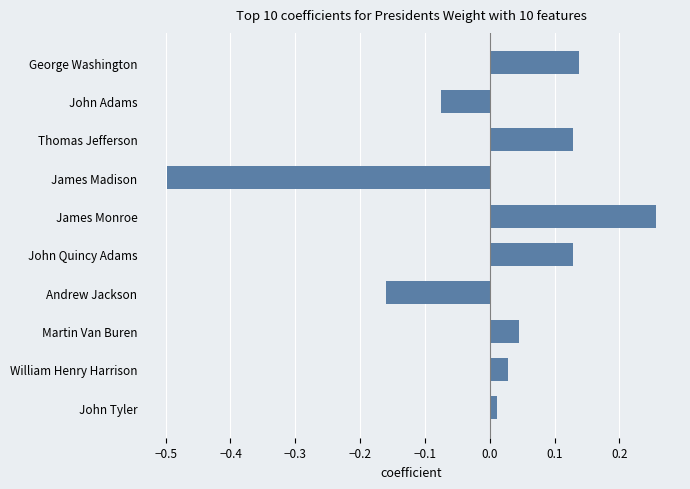

Which has a higher value, John Quincy Adams or John Adams?

John Quincy Adams